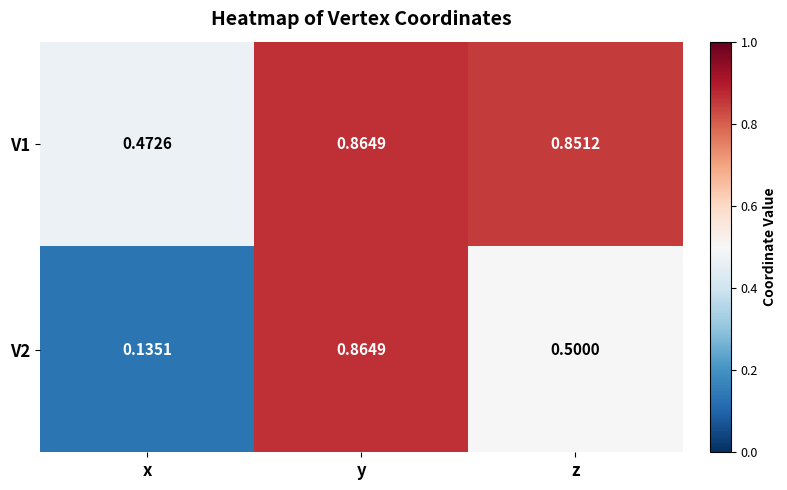

Which series has the widest spread of values?

V2